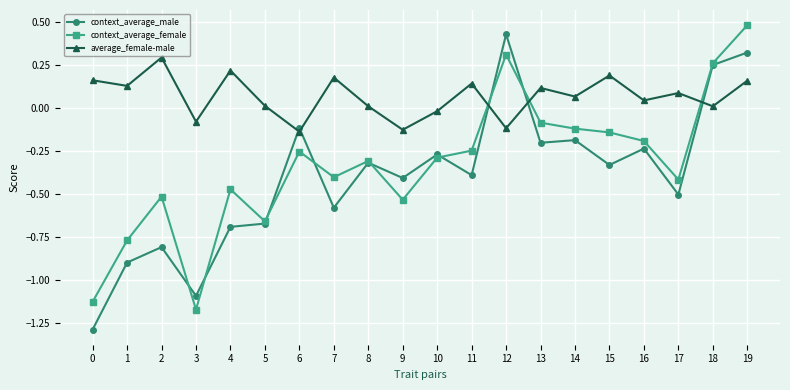

List the series in order of their peak value, highest first.

context_average_female, context_average_male, average_female-male